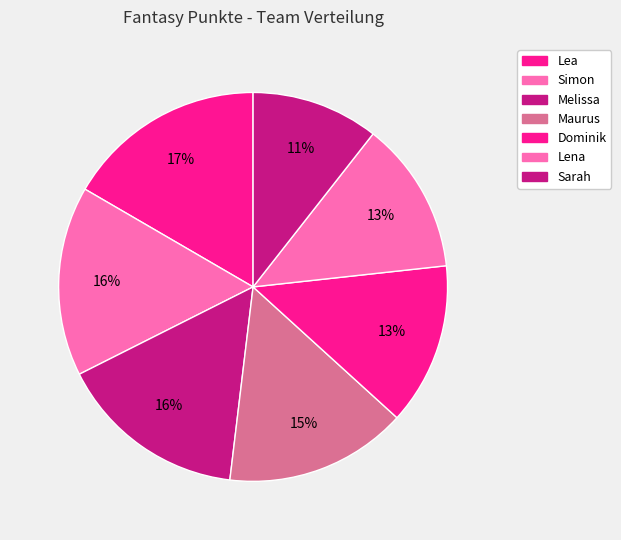

Count the number of slices in the pie.

7